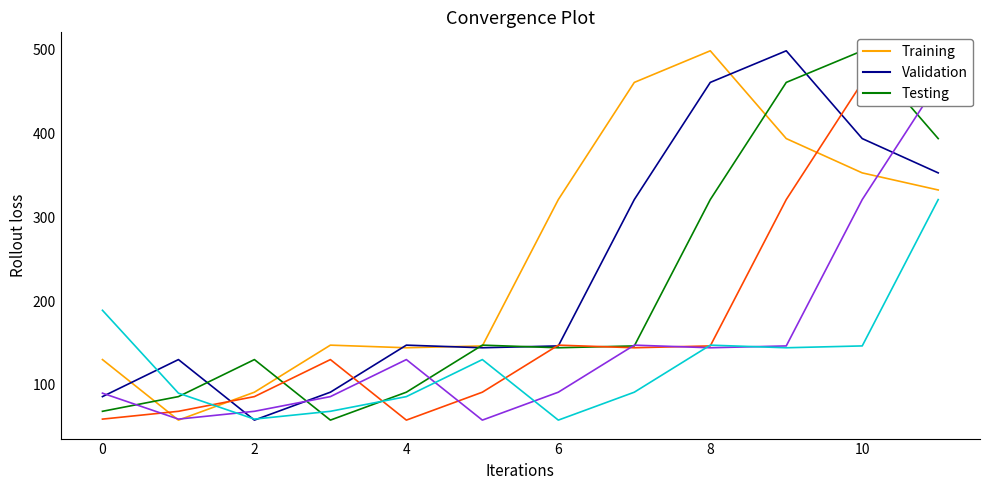

At which label is Series5 closest to 259?

10